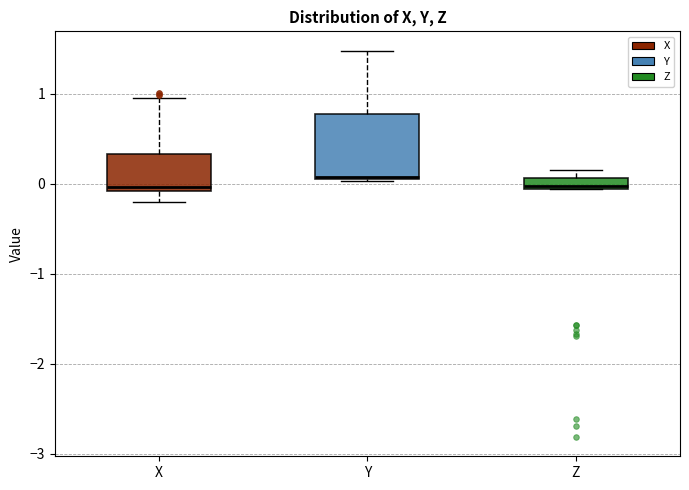

Which box is the tallest, from its lower edge to its upper edge?

Y